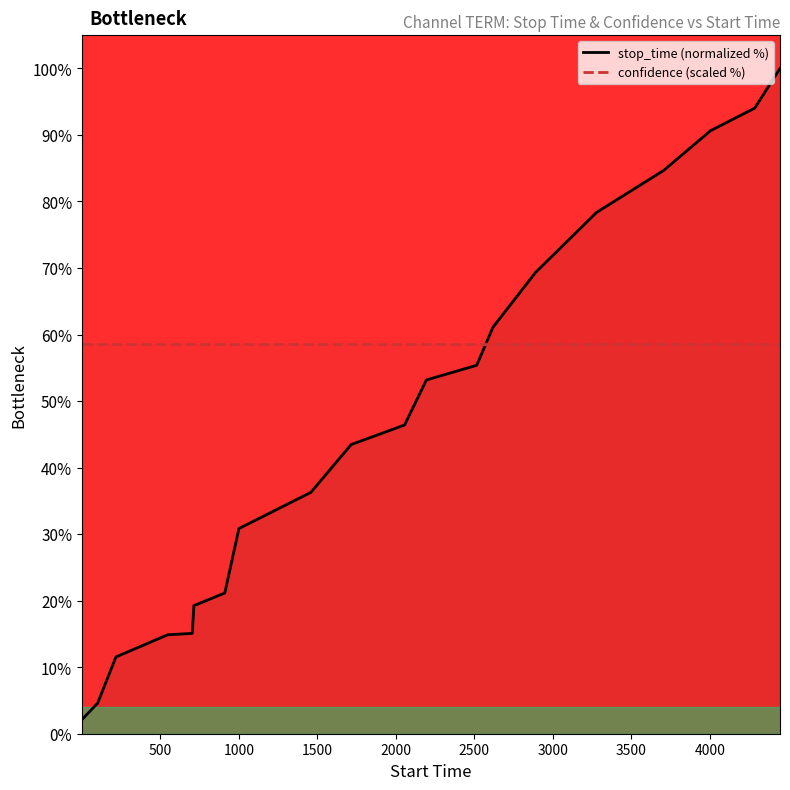

What is the highest value of the stop_time (normalized %) series?

100.0